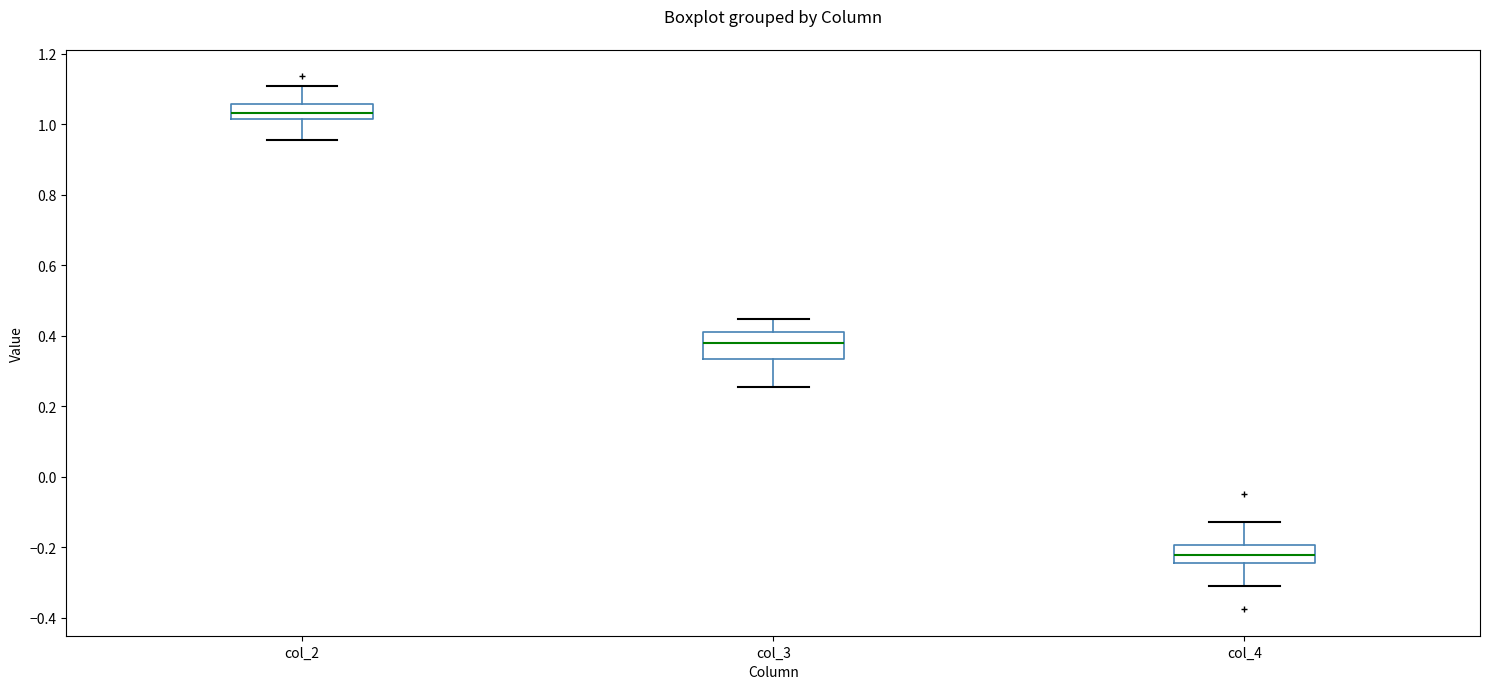

Where is the lower edge of the box for col_3 on the y-axis? The values are not printed on the chart, so give them approximately, as read against the axis.

0.34